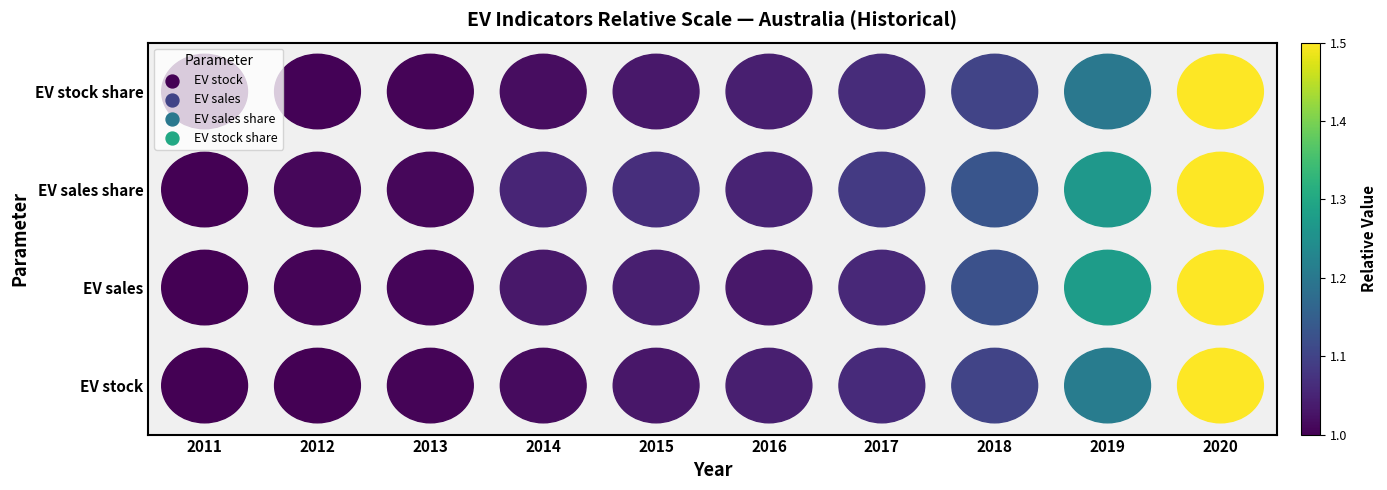

How many data points does each series have?

10